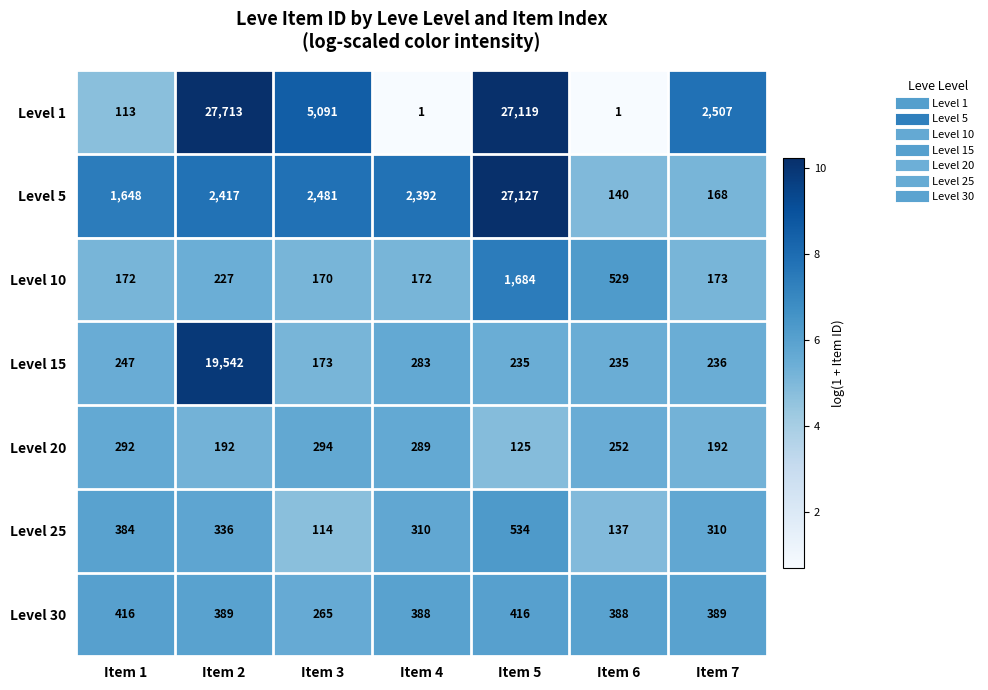

Which series has the largest total across all categories?

Level 1